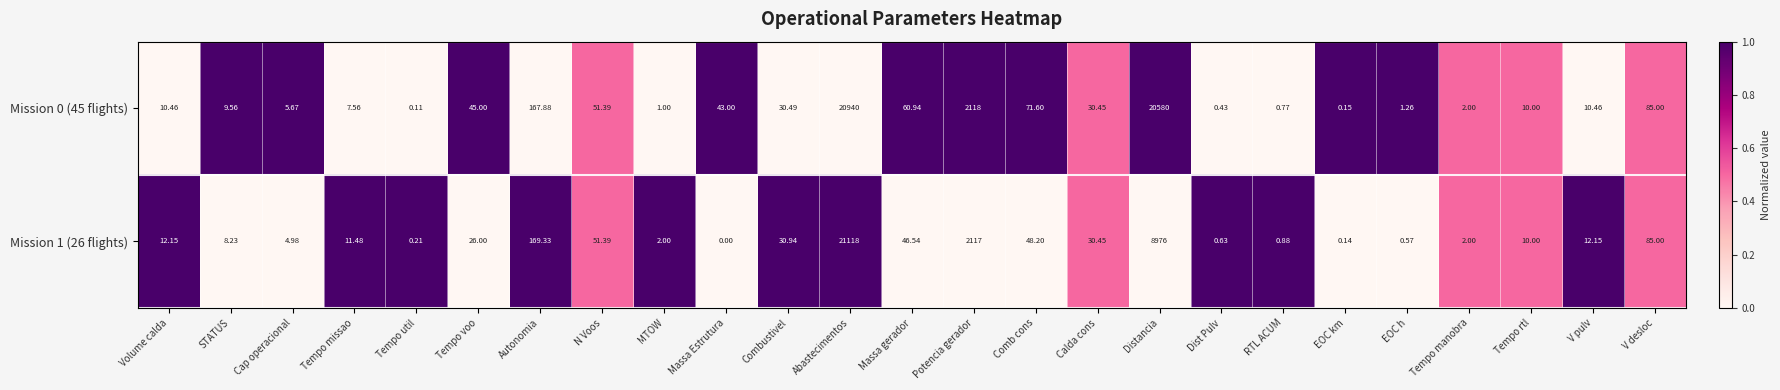

At how many categories does at least one series exceed 0?

25